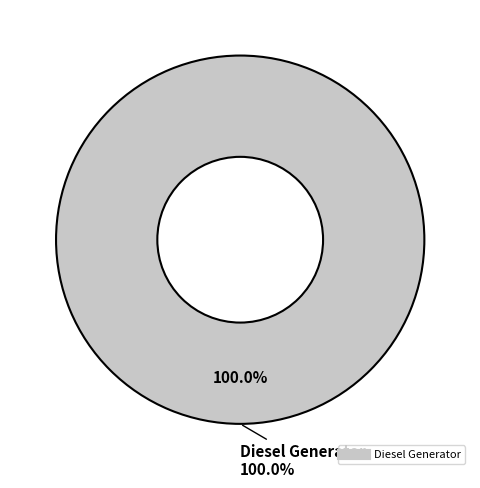

Is there a majority slice in this chart?

Yes